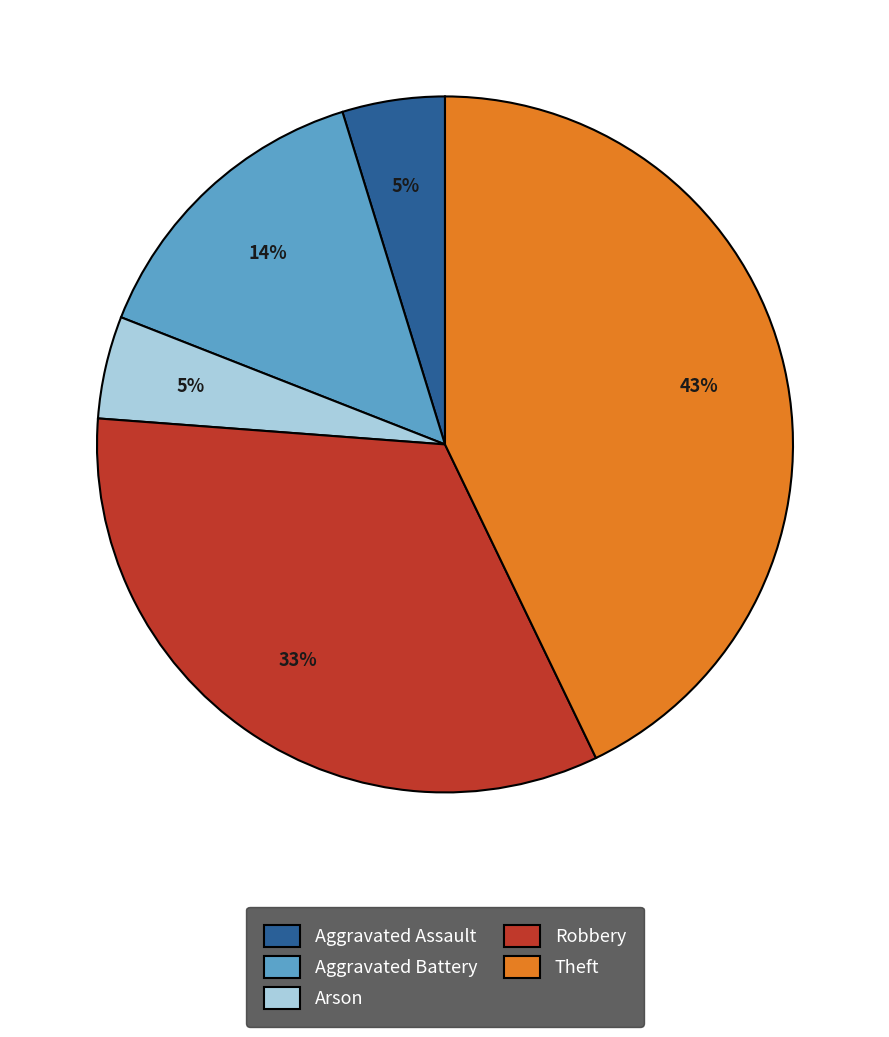

Which slice is the largest?

Theft